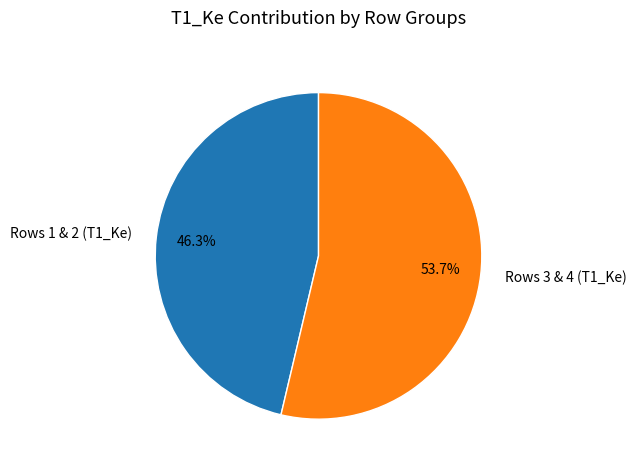

Which category has the smallest portion of the pie?

Rows 1 & 2 (T1_Ke)